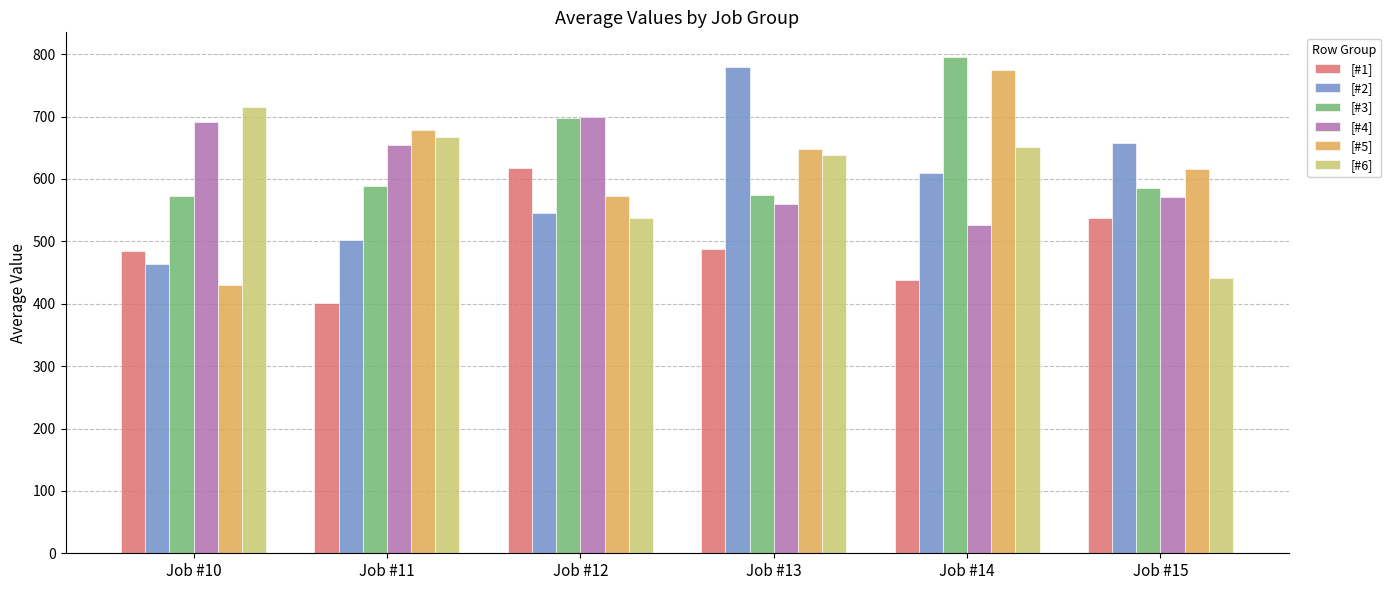

Which category has the highest value across all series?

Job #14